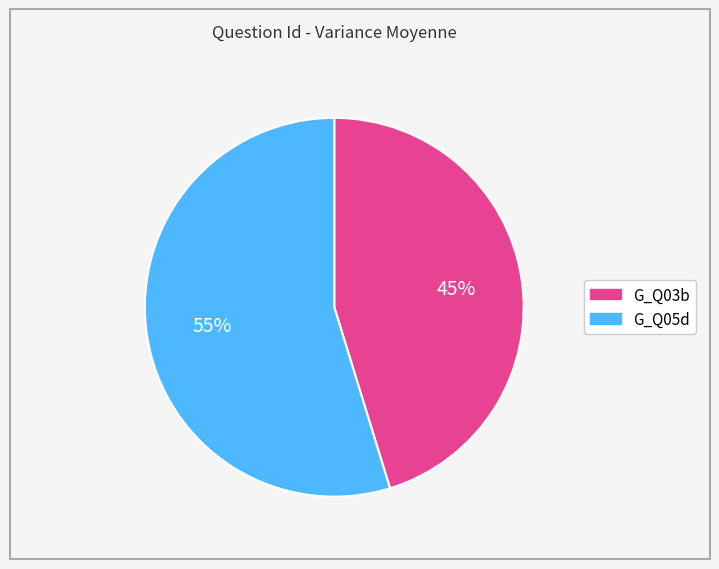

Which category has the biggest portion of the pie?

G_Q05d